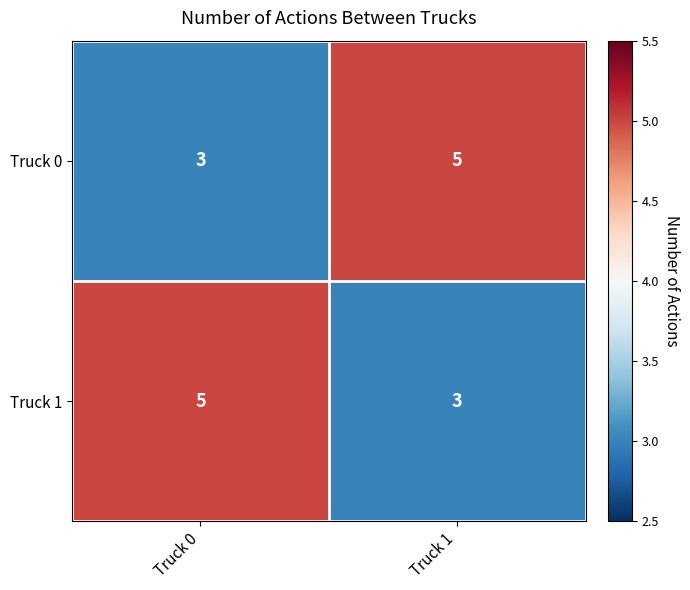

Rank the series at Truck 0 from highest to lowest value.

Truck 1, Truck 0